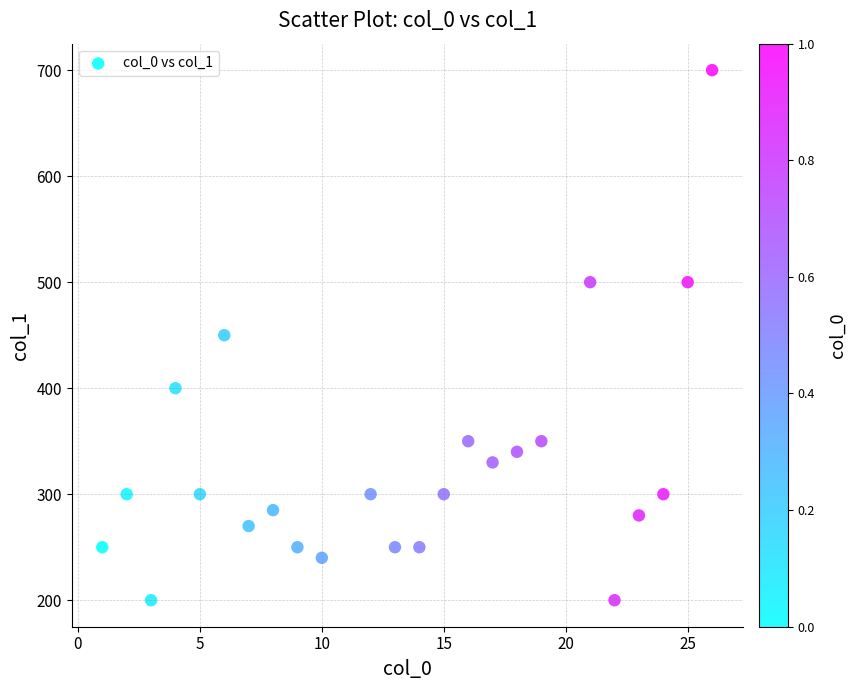

What is the range of X values (max minus min)?

25